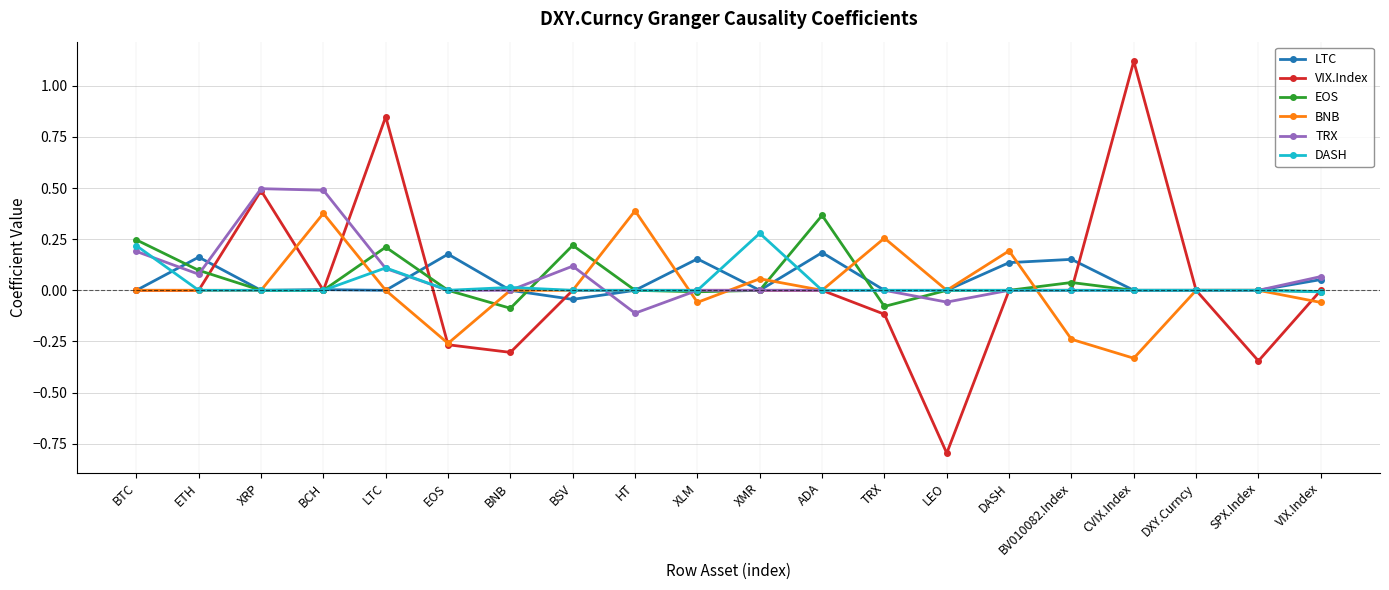

True or false: VIX.Index has a value of 0.0 at DXY.Curncy.

True